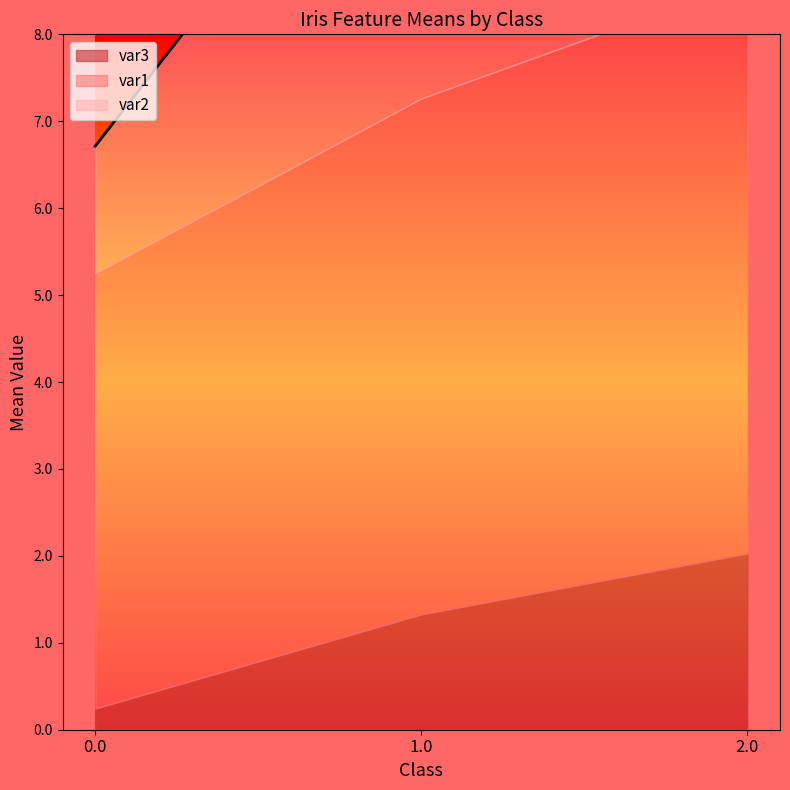

Where is var2 nearest to the value 3?

1.0